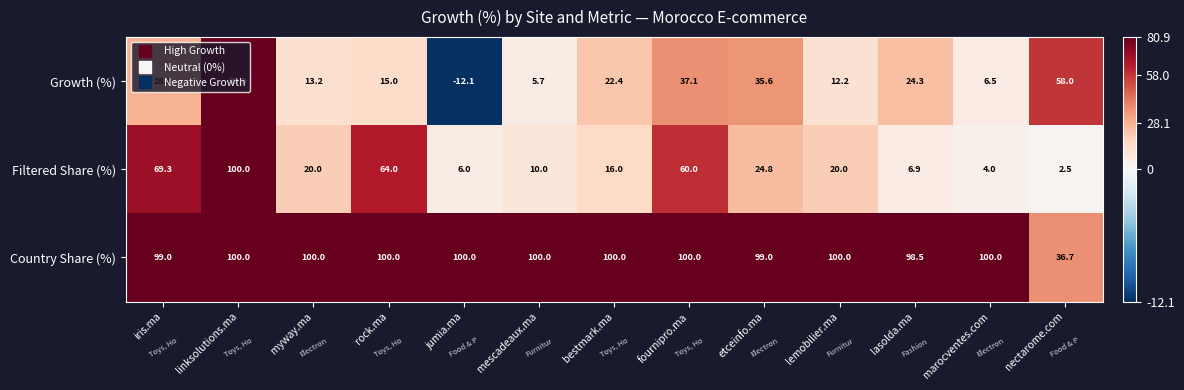

What is the total value across all series at linksolutions.ma?

280.9